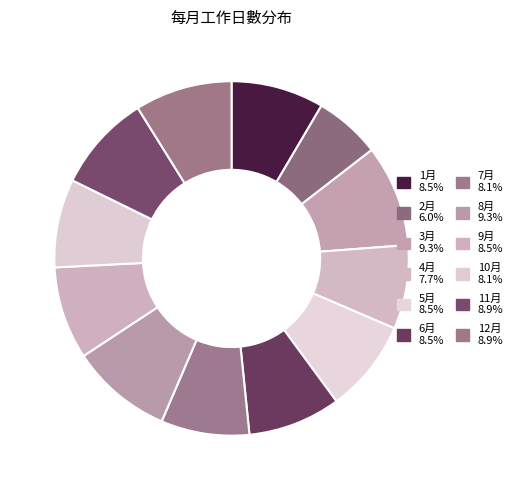

To the nearest percent, what is the difference between the 10月 and 12月 slice percentages?

1%